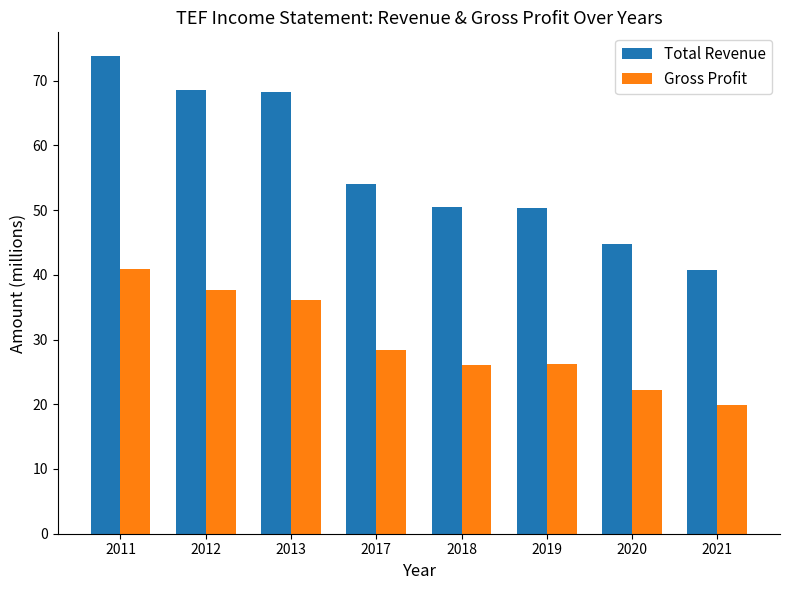

Is it true that Gross Profit equals 31.5 at 2020?

False